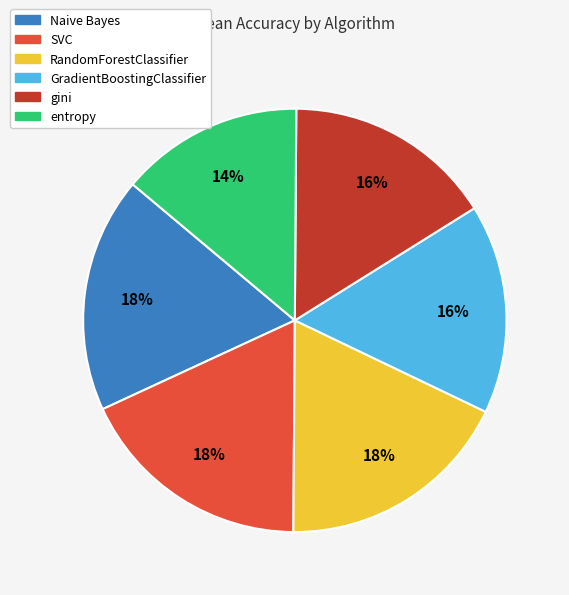

Is it true that gini is 16% of the pie?

True